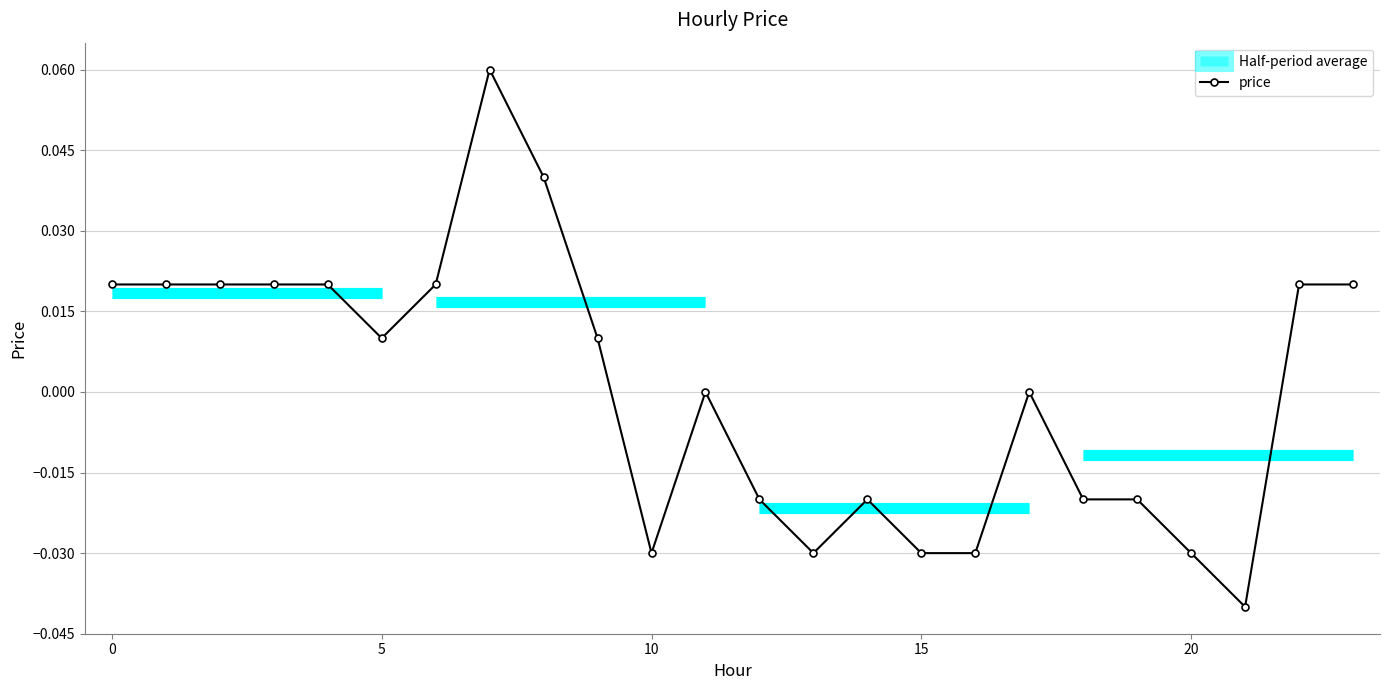

What is the change in value from 15 to 22?

+0.1